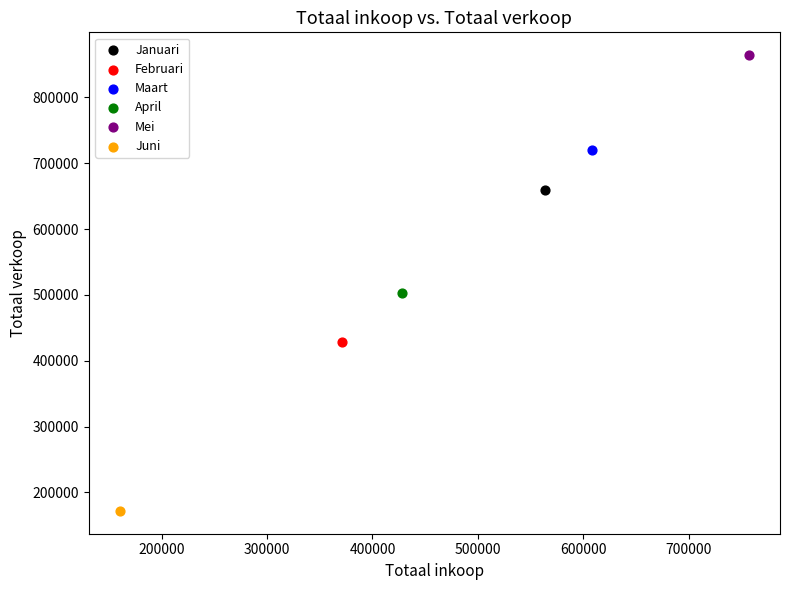

Which series contains the lowest Y value?

Juni